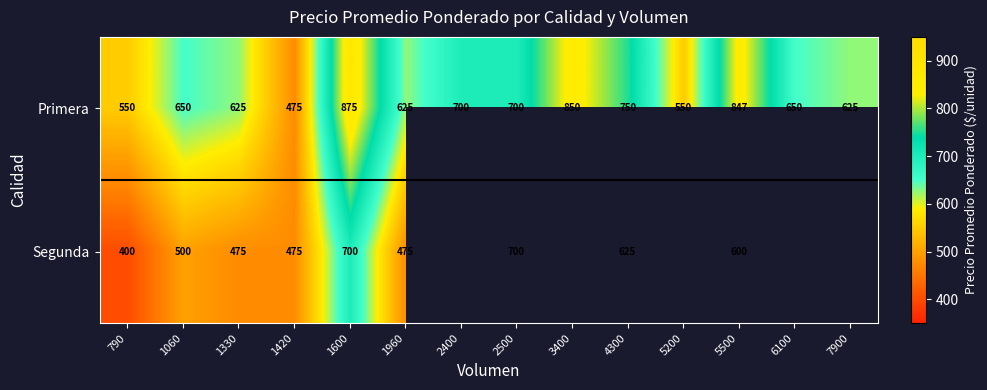

What is the spread (max minus min) of values at 5500?

247